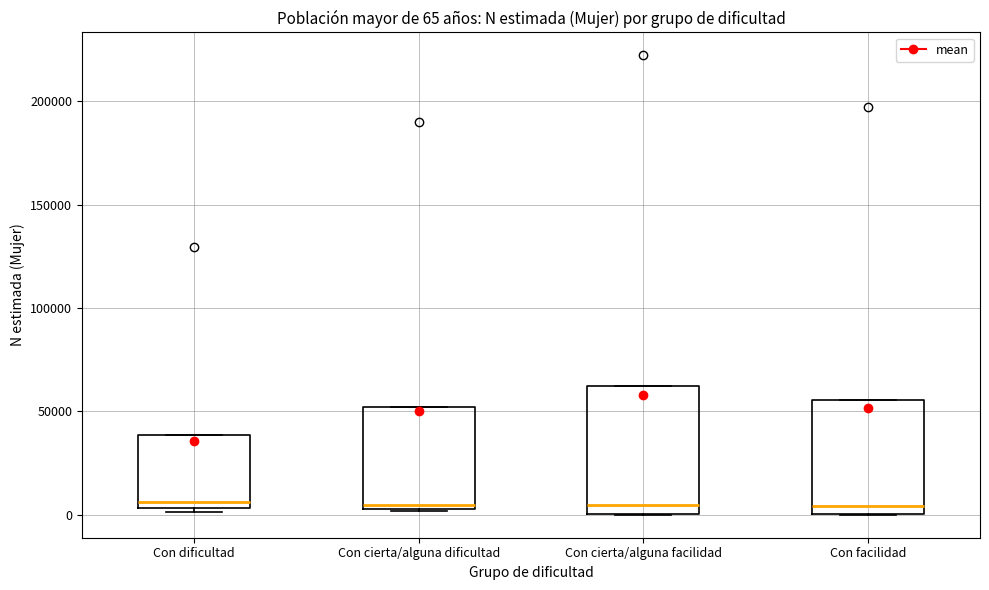

Comparing the boxes themselves (not the whiskers), which one is the tallest?

Con cierta/alguna facilidad